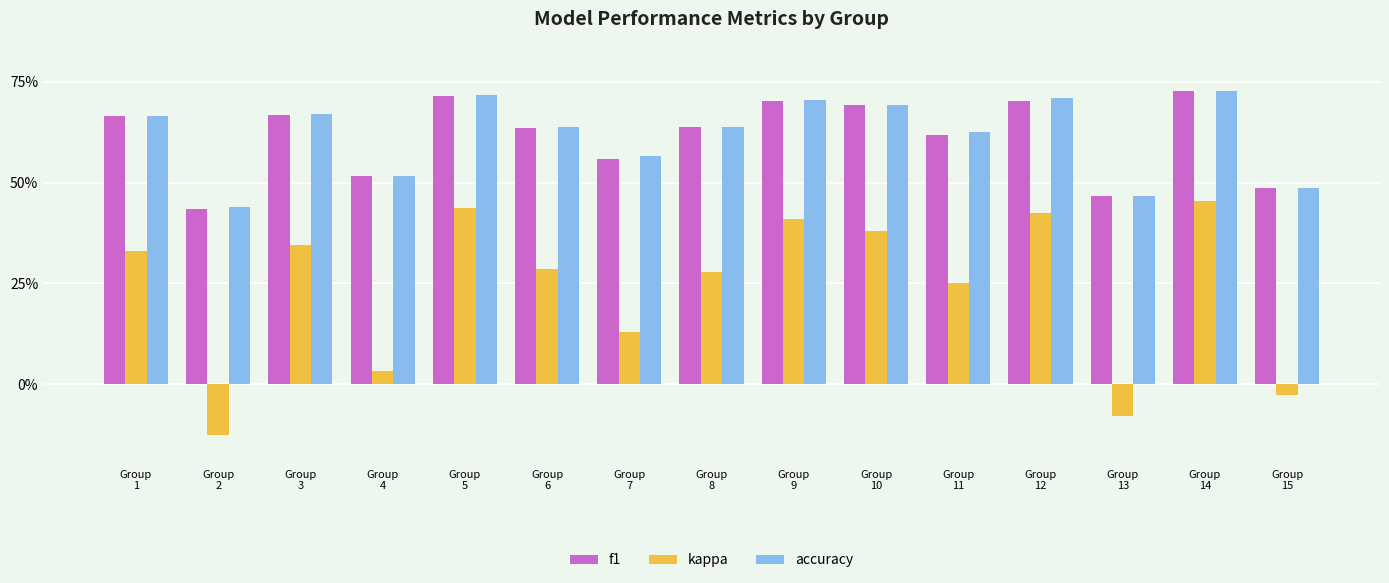

Are the bars horizontal?

No